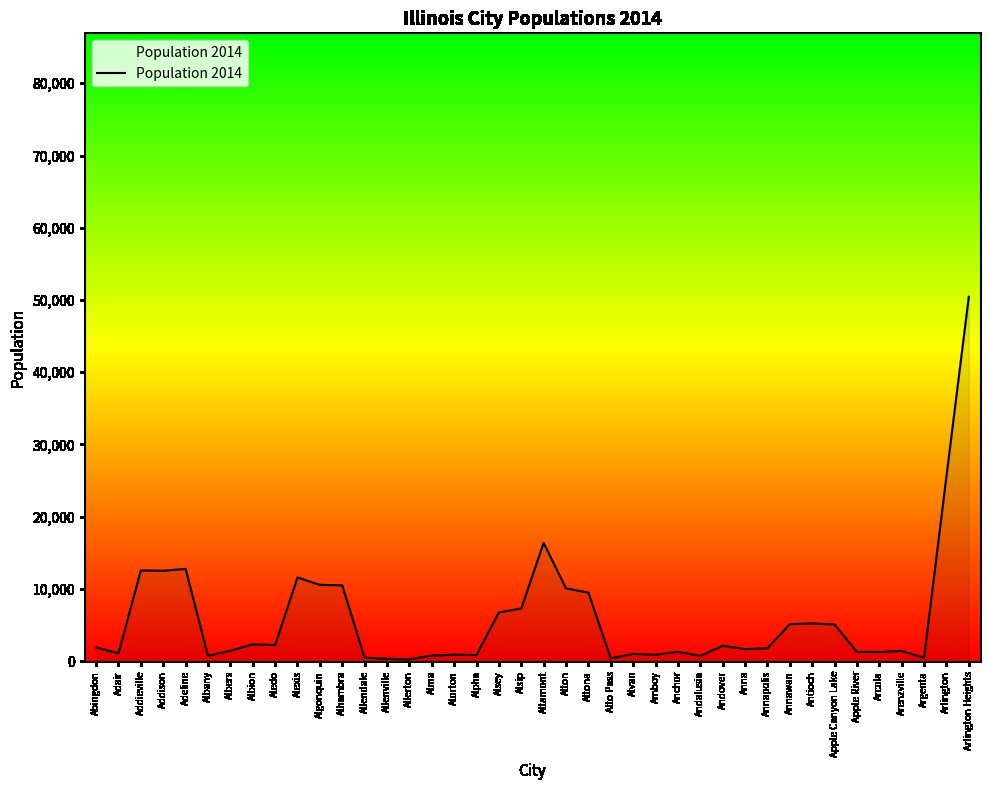

Does the chart have visible grid lines?

No